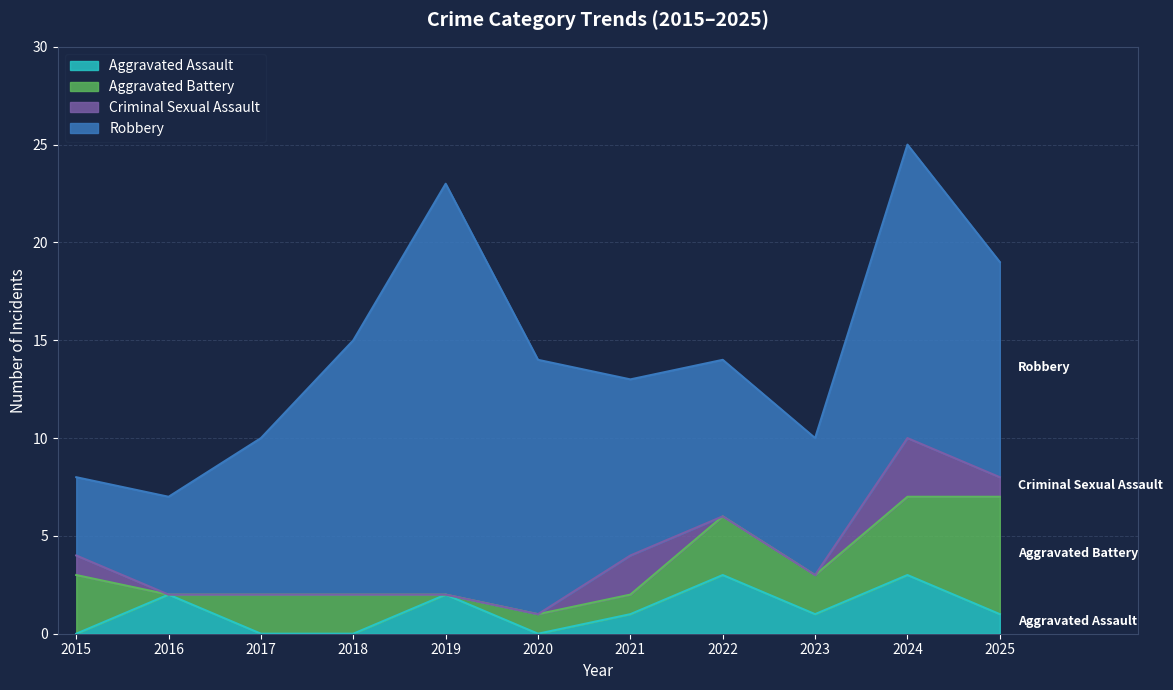

Is the value of Aggravated Assault at 2024 greater than the value of Robbery at 2015?

No